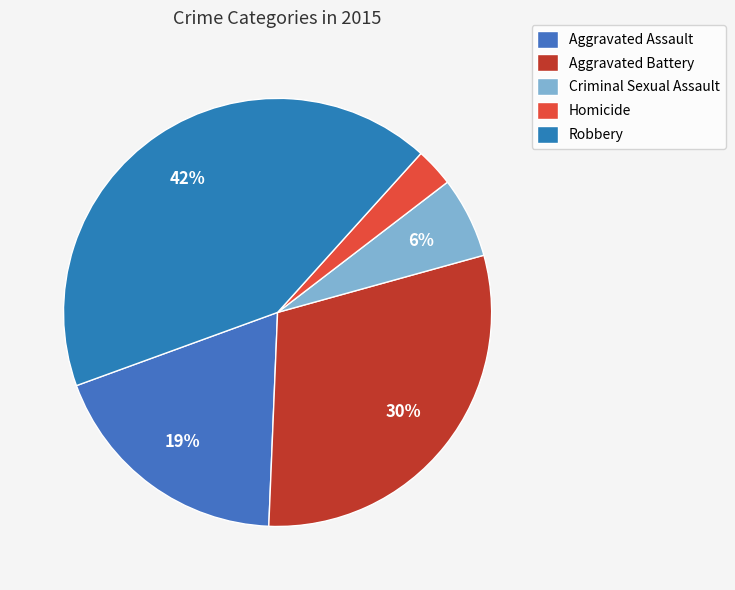

How many slices are in this pie chart?

5